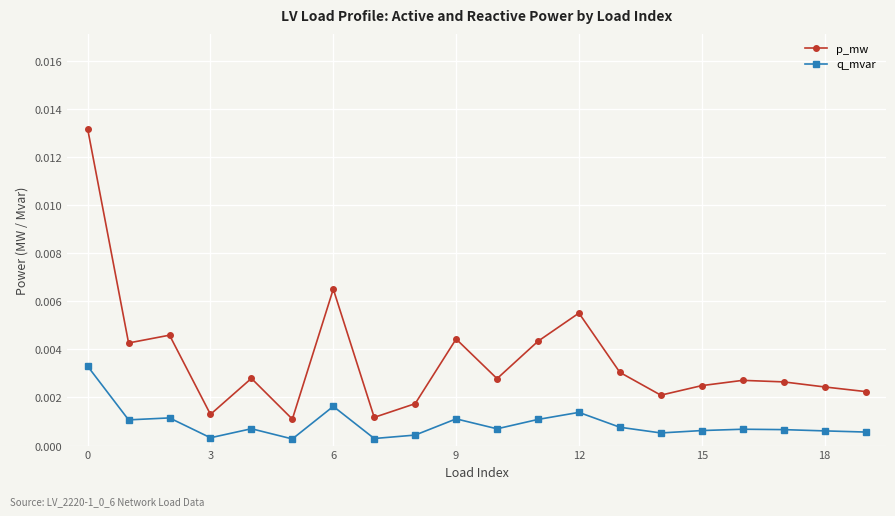

Which series has the largest total across all categories?

p_mw